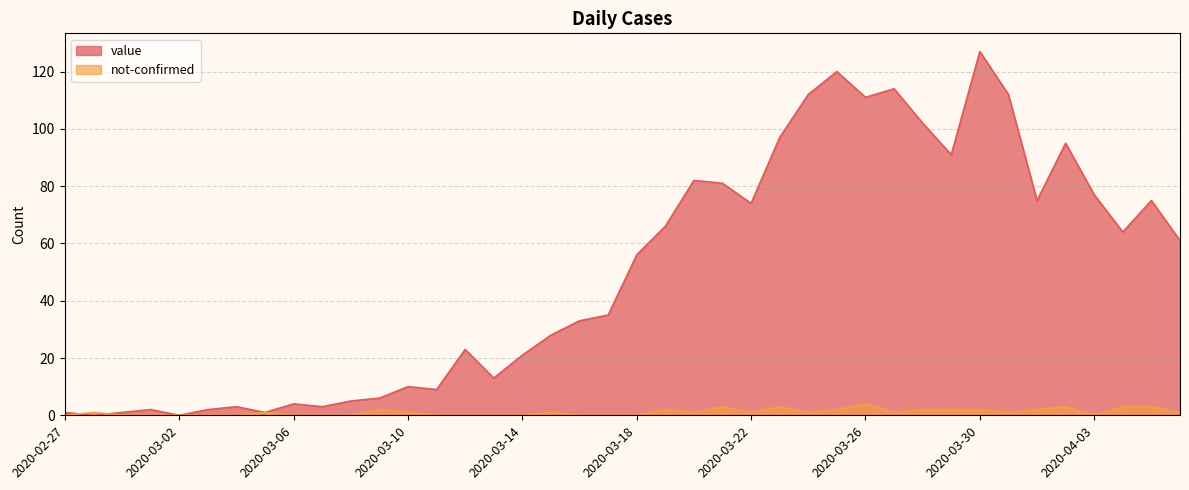

What is the spread (max minus min) of values at 2020-03-23?

94